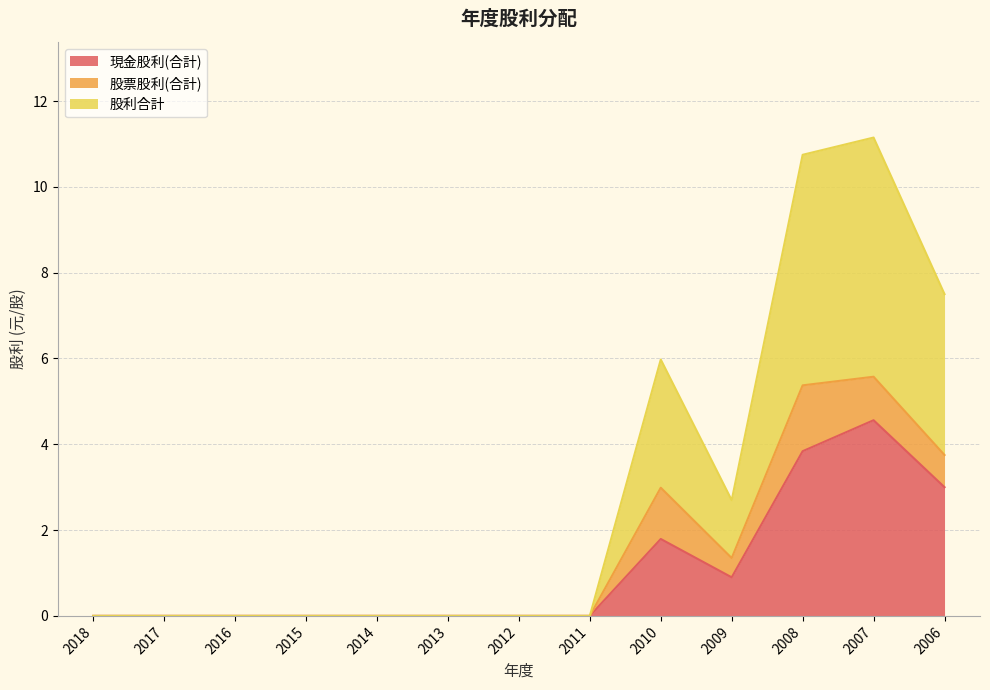

What is the approximate value of 現金股利(合計) at 2006?

3.0